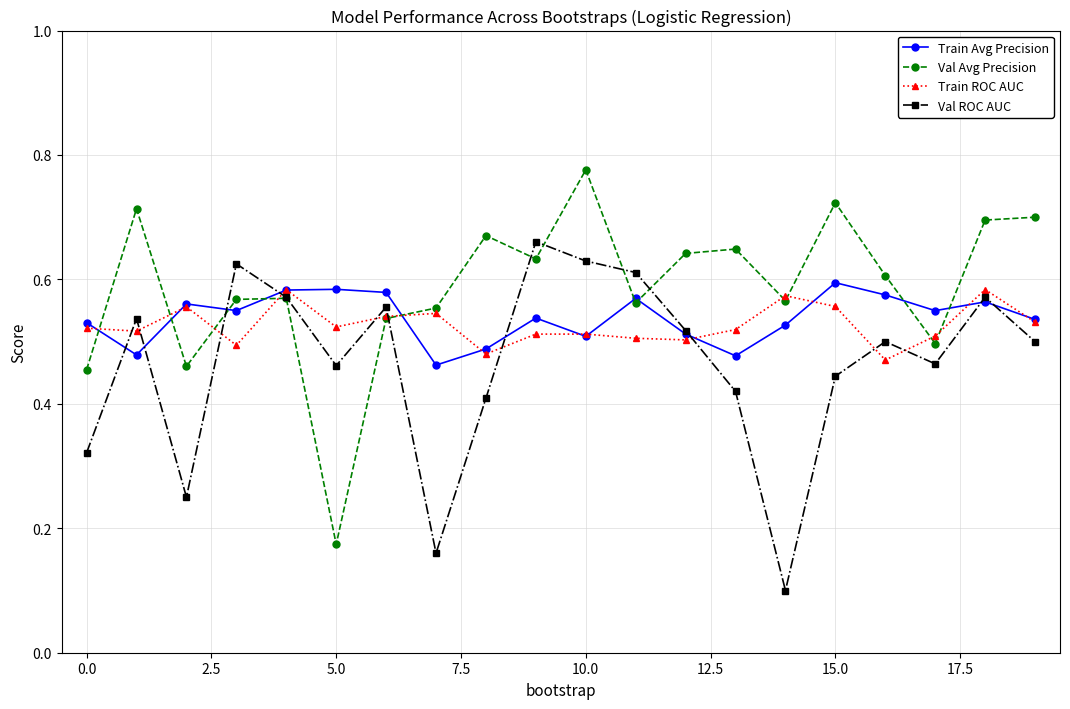

How many lines are shown in the chart?

4